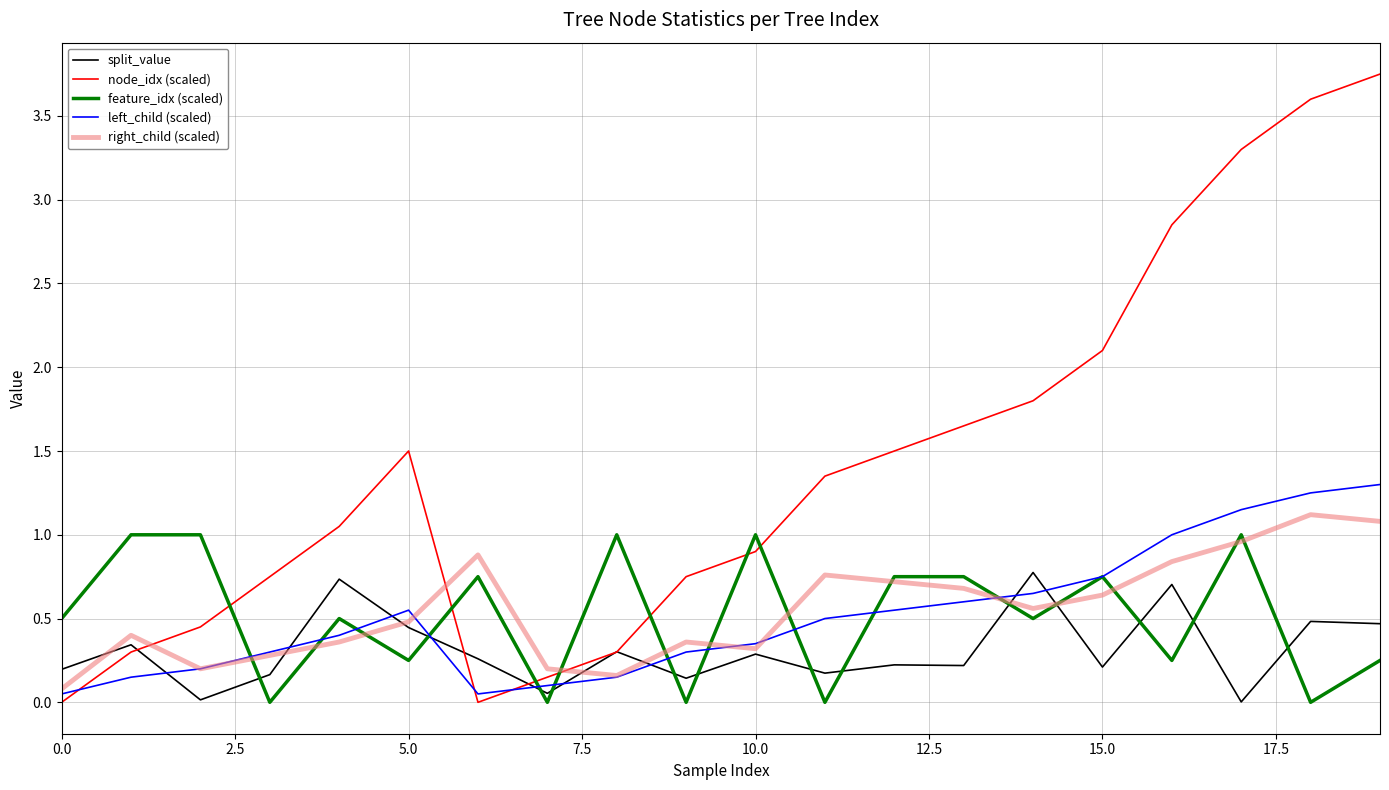

How many times do node_idx (scaled) and feature_idx (scaled) cross each other?

7